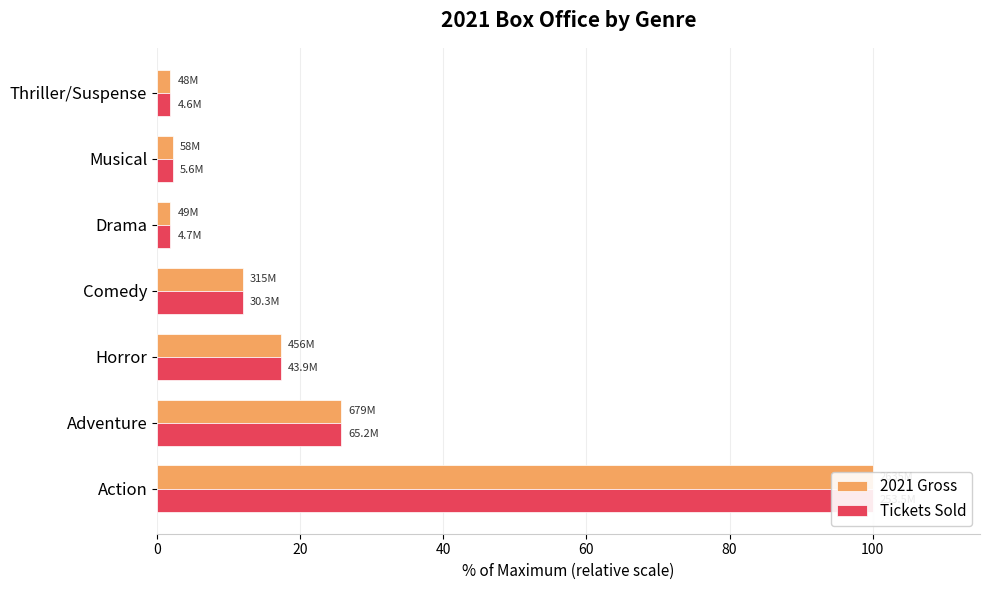

What is the difference between the second highest and minimum values in the 2021 Gross series?

23.9